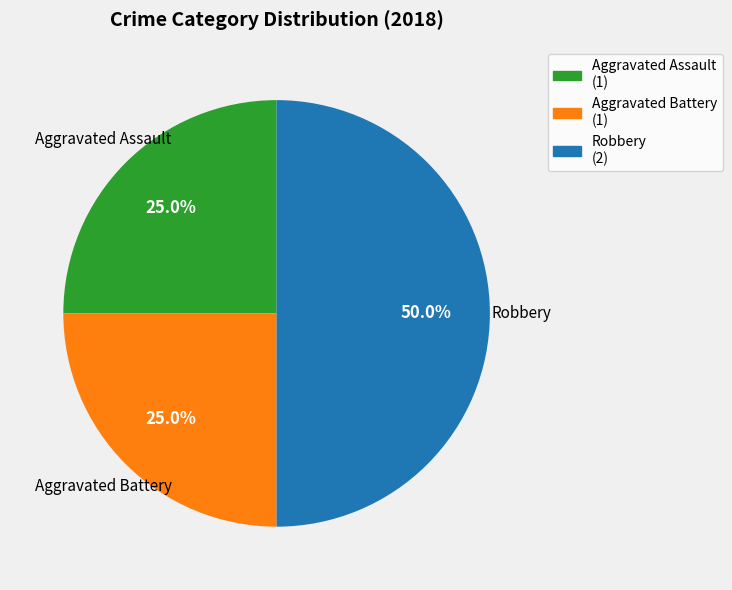

To the nearest percent, what is the difference between the largest and smallest slice percentages?

25%